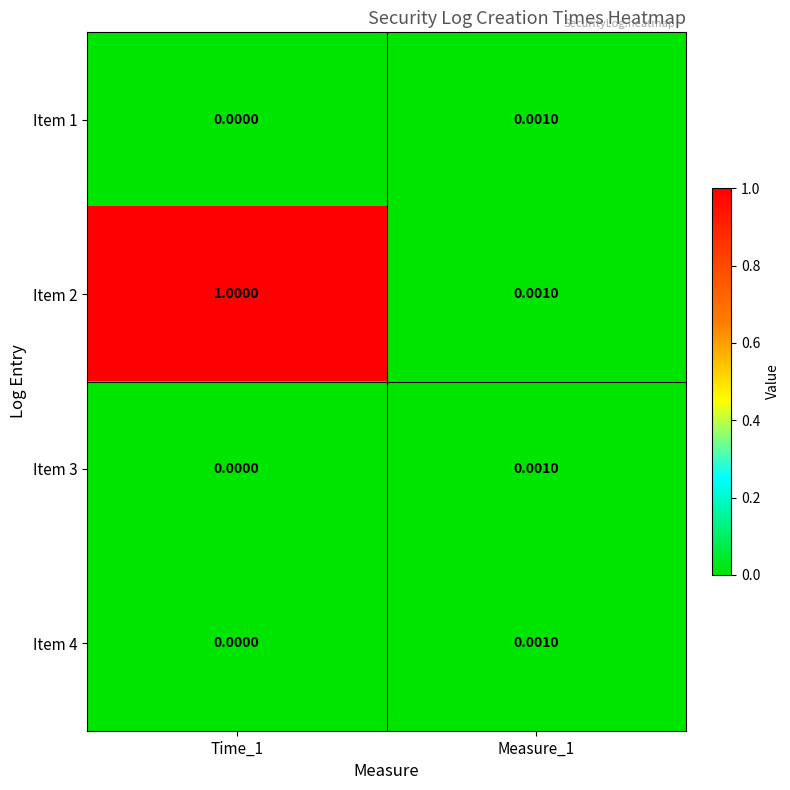

Count the number of data series in this chart.

4